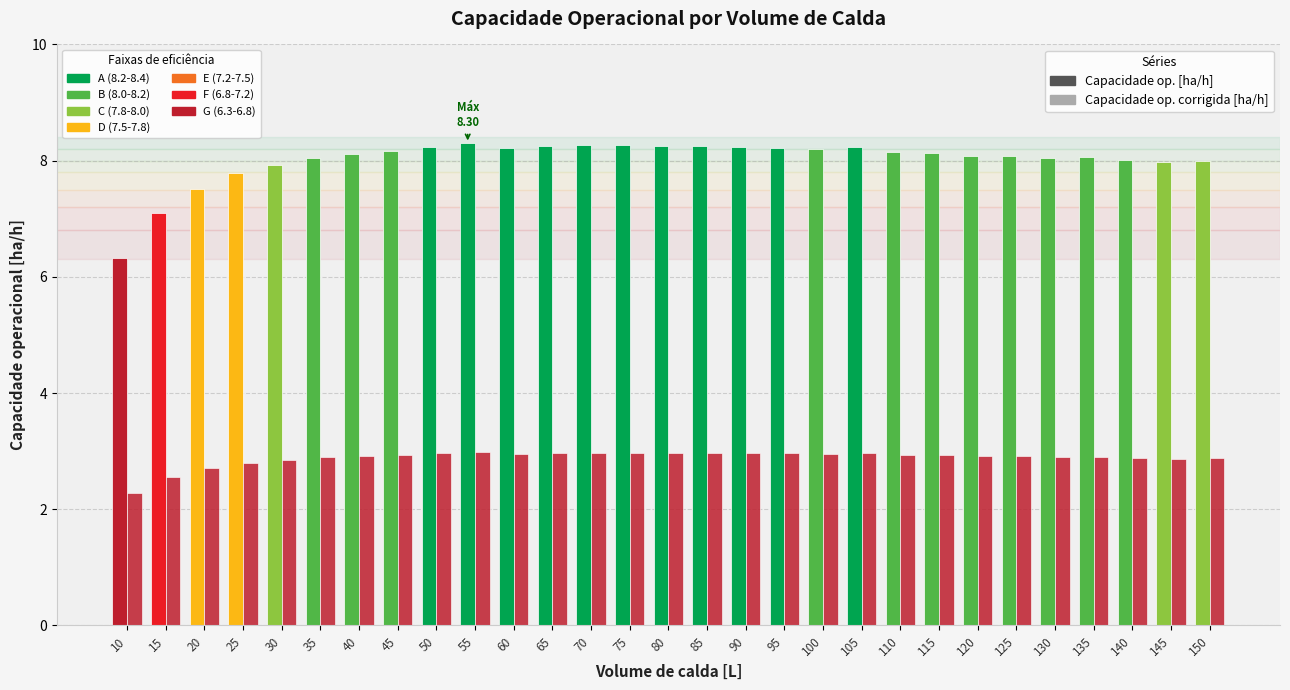

How many bars are there in each group?

2